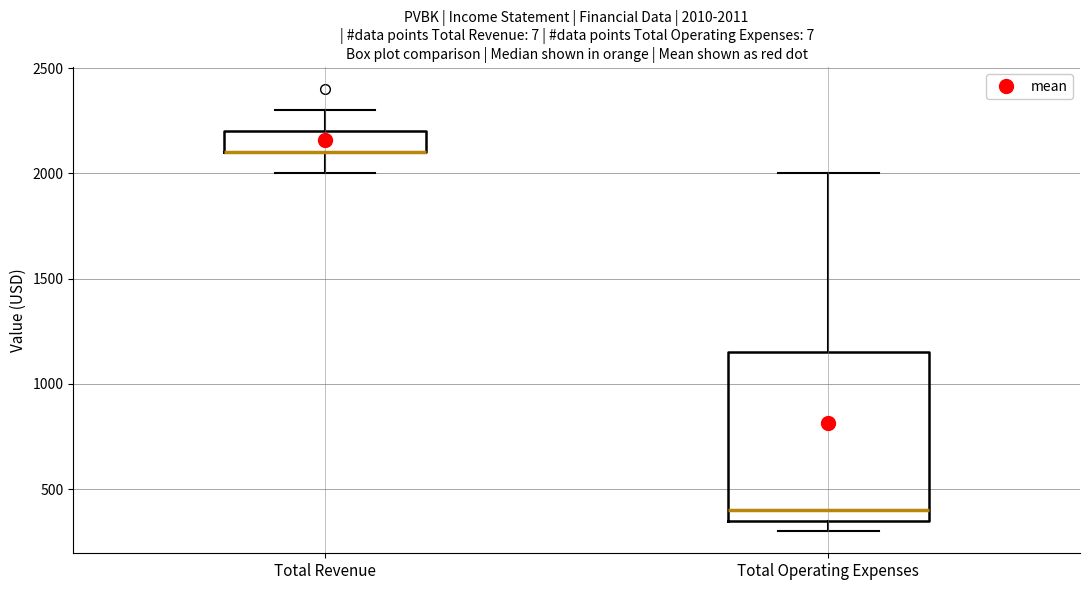

Which box is the tallest, from its lower edge to its upper edge?

Total Operating Expenses